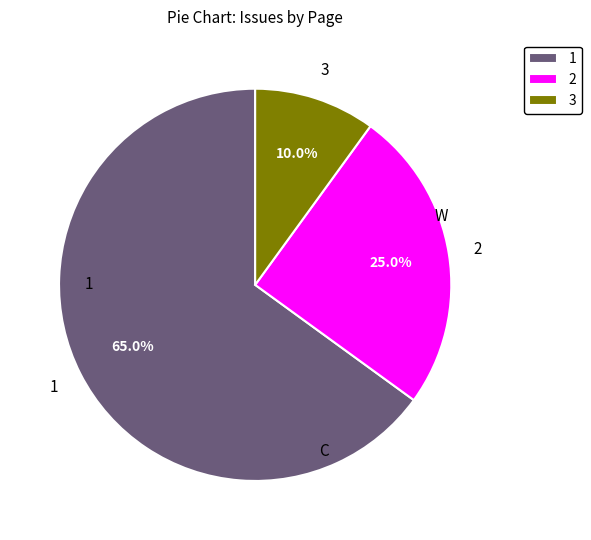

Is 1 the majority of the pie?

Yes